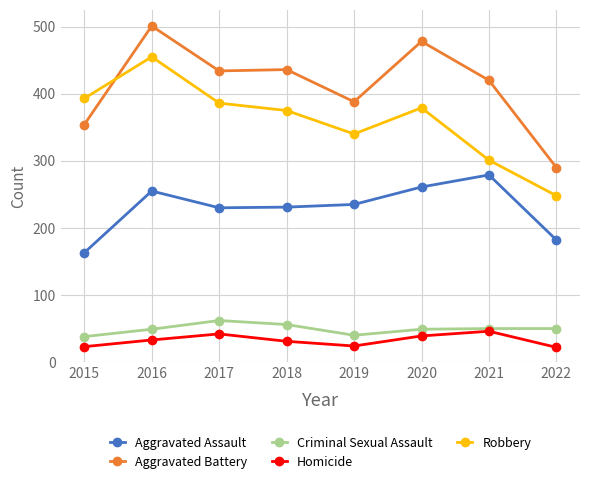

Is it true that Robbery equals 455 at 2016?

True